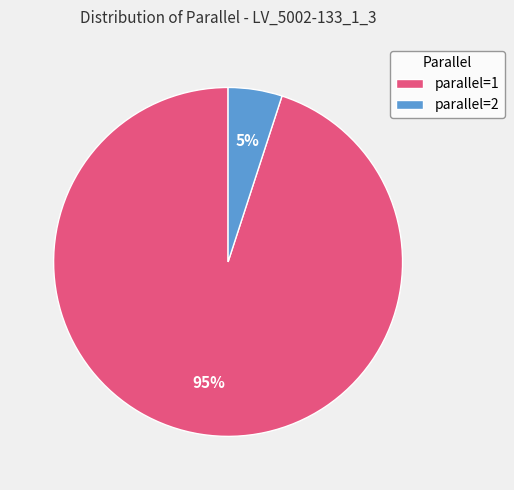

The parallel=2 slice represents 5% of the pie. True or false?

True